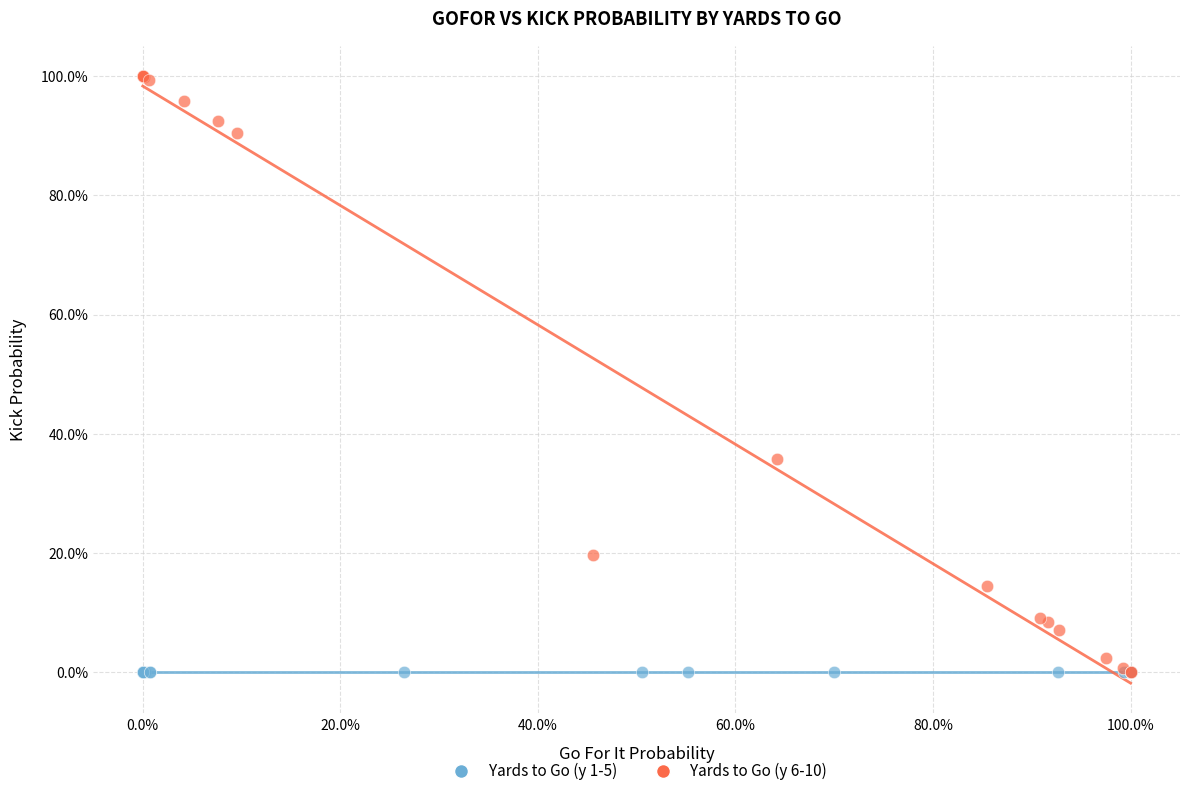

What are all the series names shown in the legend?

Yards to Go (y 1-5), Yards to Go (y 6-10)